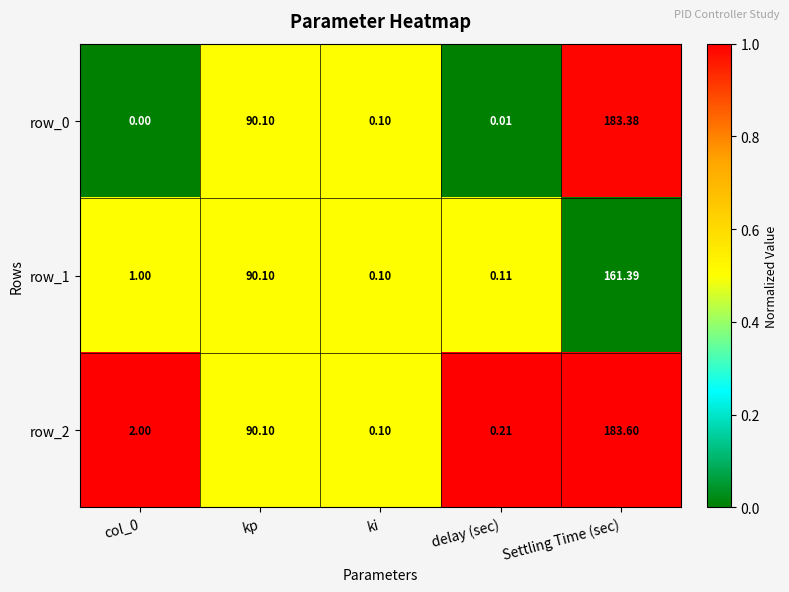

What is the maximum value shown in the chart?

183.6